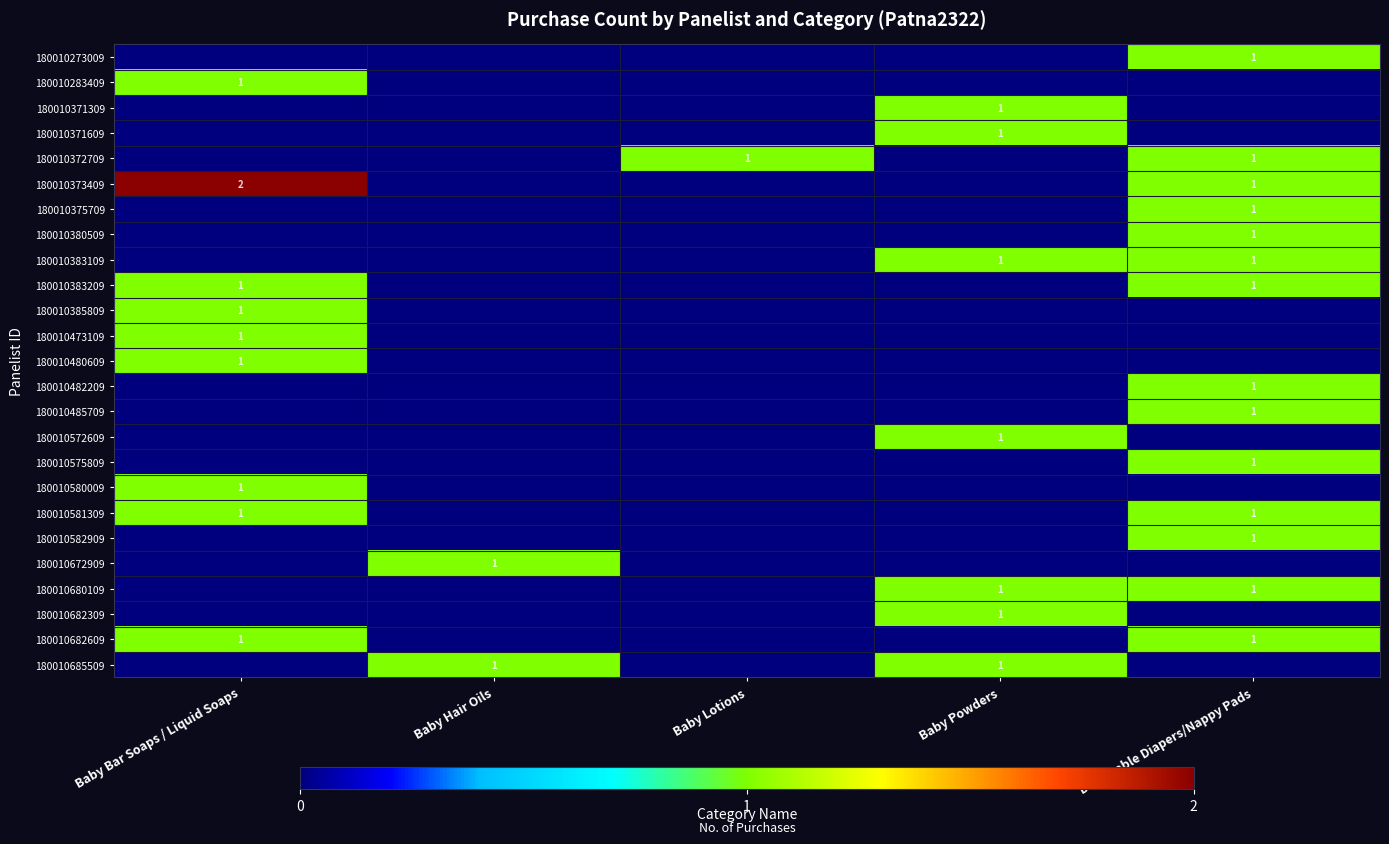

Is it true that 180010283409 equals 2 at Baby Bar Soaps / Liquid Soaps?

False